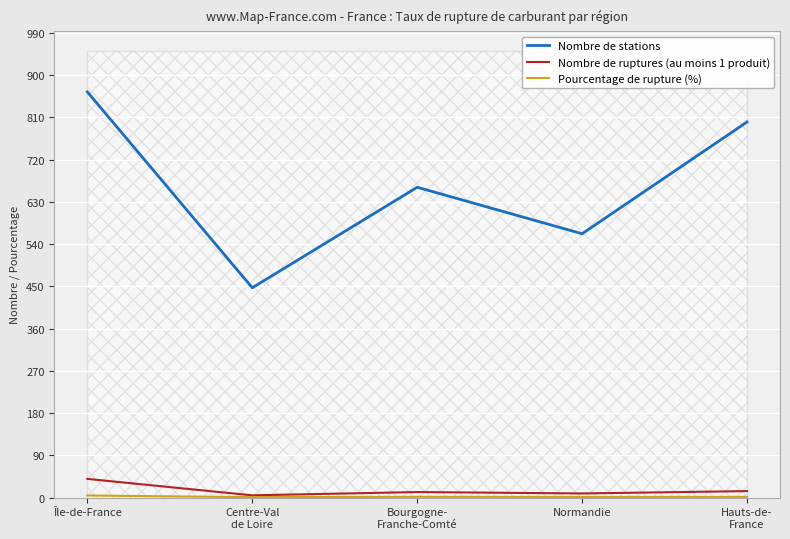

What is the spread (max minus min) of values at Centre-Val
de Loire?

445.9